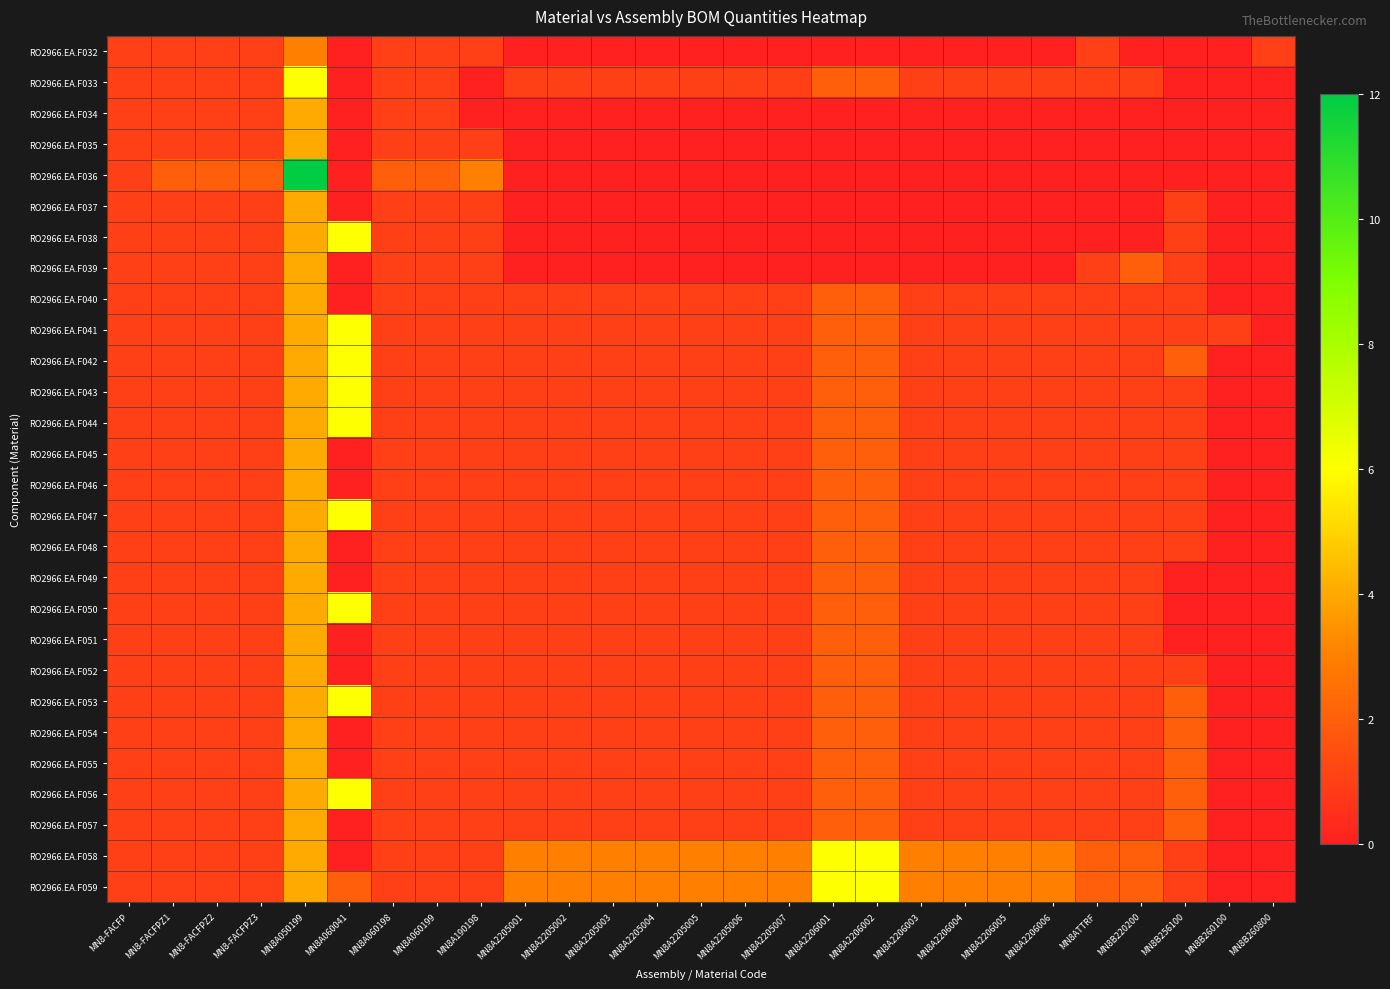

Reading right to left, extract all data points from this chart.

RO2966.EA.F032: MN8B260800=1	MN8B260100=0	MN8B256100=0	MN8B220200=0	MN8ATTRF=1	MN8A2206006=0	MN8A2206005=0	MN8A2206004=0	MN8A2206003=0	MN8A2206002=0	MN8A2206001=0	MN8A2205007=0	MN8A2205006=0	MN8A2205005=0	MN8A2205004=0	MN8A2205003=0	MN8A2205002=0	MN8A2205001=0	MN8A190198=1	MN8A060199=1	MN8A060198=1	MN8A060041=0	MN8A050199=3	MN8-FACFPZ3=1	MN8-FACFPZ2=1	MN8-FACFPZ1=1	MN8-FACFP=1
RO2966.EA.F033: MN8B260800=0	MN8B260100=0	MN8B256100=0	MN8B220200=1	MN8ATTRF=1	MN8A2206006=1	MN8A2206005=1	MN8A2206004=1	MN8A2206003=1	MN8A2206002=2	MN8A2206001=2	MN8A2205007=1	MN8A2205006=1	MN8A2205005=1	MN8A2205004=1	MN8A2205003=1	MN8A2205002=1	MN8A2205001=1	MN8A190198=0	MN8A060199=1	MN8A060198=1	MN8A060041=0	MN8A050199=6	MN8-FACFPZ3=1	MN8-FACFPZ2=1	MN8-FACFPZ1=1	MN8-FACFP=1
RO2966.EA.F034: MN8B260800=0	MN8B260100=0	MN8B256100=0	MN8B220200=0	MN8ATTRF=0	MN8A2206006=0	MN8A2206005=0	MN8A2206004=0	MN8A2206003=0	MN8A2206002=0	MN8A2206001=0	MN8A2205007=0	MN8A2205006=0	MN8A2205005=0	MN8A2205004=0	MN8A2205003=0	MN8A2205002=0	MN8A2205001=0	MN8A190198=0	MN8A060199=1	MN8A060198=1	MN8A060041=0	MN8A050199=4	MN8-FACFPZ3=1	MN8-FACFPZ2=1	MN8-FACFPZ1=1	MN8-FACFP=1
RO2966.EA.F035: MN8B260800=0	MN8B260100=0	MN8B256100=0	MN8B220200=0	MN8ATTRF=0	MN8A2206006=0	MN8A2206005=0	MN8A2206004=0	MN8A2206003=0	MN8A2206002=0	MN8A2206001=0	MN8A2205007=0	MN8A2205006=0	MN8A2205005=0	MN8A2205004=0	MN8A2205003=0	MN8A2205002=0	MN8A2205001=0	MN8A190198=1	MN8A060199=1	MN8A060198=1	MN8A060041=0	MN8A050199=4	MN8-FACFPZ3=1	MN8-FACFPZ2=1	MN8-FACFPZ1=1	MN8-FACFP=1
RO2966.EA.F036: MN8B260800=0	MN8B260100=0	MN8B256100=0	MN8B220200=0	MN8ATTRF=0	MN8A2206006=0	MN8A2206005=0	MN8A2206004=0	MN8A2206003=0	MN8A2206002=0	MN8A2206001=0	MN8A2205007=0	MN8A2205006=0	MN8A2205005=0	MN8A2205004=0	MN8A2205003=0	MN8A2205002=0	MN8A2205001=0	MN8A190198=3	MN8A060199=2	MN8A060198=2	MN8A060041=0	MN8A050199=12	MN8-FACFPZ3=2	MN8-FACFPZ2=2	MN8-FACFPZ1=2	MN8-FACFP=1
RO2966.EA.F037: MN8B260800=0	MN8B260100=0	MN8B256100=1	MN8B220200=0	MN8ATTRF=0	MN8A2206006=0	MN8A2206005=0	MN8A2206004=0	MN8A2206003=0	MN8A2206002=0	MN8A2206001=0	MN8A2205007=0	MN8A2205006=0	MN8A2205005=0	MN8A2205004=0	MN8A2205003=0	MN8A2205002=0	MN8A2205001=0	MN8A190198=1	MN8A060199=1	MN8A060198=1	MN8A060041=0	MN8A050199=4	MN8-FACFPZ3=1	MN8-FACFPZ2=1	MN8-FACFPZ1=1	MN8-FACFP=1
RO2966.EA.F038: MN8B260800=0	MN8B260100=0	MN8B256100=1	MN8B220200=0	MN8ATTRF=0	MN8A2206006=0	MN8A2206005=0	MN8A2206004=0	MN8A2206003=0	MN8A2206002=0	MN8A2206001=0	MN8A2205007=0	MN8A2205006=0	MN8A2205005=0	MN8A2205004=0	MN8A2205003=0	MN8A2205002=0	MN8A2205001=0	MN8A190198=1	MN8A060199=1	MN8A060198=1	MN8A060041=6	MN8A050199=4	MN8-FACFPZ3=1	MN8-FACFPZ2=1	MN8-FACFPZ1=1	MN8-FACFP=1
RO2966.EA.F039: MN8B260800=0	MN8B260100=0	MN8B256100=1	MN8B220200=2	MN8ATTRF=1	MN8A2206006=0	MN8A2206005=0	MN8A2206004=0	MN8A2206003=0	MN8A2206002=0	MN8A2206001=0	MN8A2205007=0	MN8A2205006=0	MN8A2205005=0	MN8A2205004=0	MN8A2205003=0	MN8A2205002=0	MN8A2205001=0	MN8A190198=1	MN8A060199=1	MN8A060198=1	MN8A060041=0	MN8A050199=4	MN8-FACFPZ3=1	MN8-FACFPZ2=1	MN8-FACFPZ1=1	MN8-FACFP=1
RO2966.EA.F040: MN8B260800=0	MN8B260100=0	MN8B256100=1	MN8B220200=1	MN8ATTRF=1	MN8A2206006=1	MN8A2206005=1	MN8A2206004=1	MN8A2206003=1	MN8A2206002=2	MN8A2206001=2	MN8A2205007=1	MN8A2205006=1	MN8A2205005=1	MN8A2205004=1	MN8A2205003=1	MN8A2205002=1	MN8A2205001=1	MN8A190198=1	MN8A060199=1	MN8A060198=1	MN8A060041=0	MN8A050199=4	MN8-FACFPZ3=1	MN8-FACFPZ2=1	MN8-FACFPZ1=1	MN8-FACFP=1
RO2966.EA.F041: MN8B260800=0	MN8B260100=1	MN8B256100=1	MN8B220200=1	MN8ATTRF=1	MN8A2206006=1	MN8A2206005=1	MN8A2206004=1	MN8A2206003=1	MN8A2206002=2	MN8A2206001=2	MN8A2205007=1	MN8A2205006=1	MN8A2205005=1	MN8A2205004=1	MN8A2205003=1	MN8A2205002=1	MN8A2205001=1	MN8A190198=1	MN8A060199=1	MN8A060198=1	MN8A060041=6	MN8A050199=4	MN8-FACFPZ3=1	MN8-FACFPZ2=1	MN8-FACFPZ1=1	MN8-FACFP=1
RO2966.EA.F042: MN8B260800=0	MN8B260100=0	MN8B256100=2	MN8B220200=1	MN8ATTRF=1	MN8A2206006=1	MN8A2206005=1	MN8A2206004=1	MN8A2206003=1	MN8A2206002=2	MN8A2206001=2	MN8A2205007=1	MN8A2205006=1	MN8A2205005=1	MN8A2205004=1	MN8A2205003=1	MN8A2205002=1	MN8A2205001=1	MN8A190198=1	MN8A060199=1	MN8A060198=1	MN8A060041=6	MN8A050199=4	MN8-FACFPZ3=1	MN8-FACFPZ2=1	MN8-FACFPZ1=1	MN8-FACFP=1
RO2966.EA.F043: MN8B260800=0	MN8B260100=0	MN8B256100=1	MN8B220200=1	MN8ATTRF=1	MN8A2206006=1	MN8A2206005=1	MN8A2206004=1	MN8A2206003=1	MN8A2206002=2	MN8A2206001=2	MN8A2205007=1	MN8A2205006=1	MN8A2205005=1	MN8A2205004=1	MN8A2205003=1	MN8A2205002=1	MN8A2205001=1	MN8A190198=1	MN8A060199=1	MN8A060198=1	MN8A060041=6	MN8A050199=4	MN8-FACFPZ3=1	MN8-FACFPZ2=1	MN8-FACFPZ1=1	MN8-FACFP=1
RO2966.EA.F044: MN8B260800=0	MN8B260100=0	MN8B256100=1	MN8B220200=1	MN8ATTRF=1	MN8A2206006=1	MN8A2206005=1	MN8A2206004=1	MN8A2206003=1	MN8A2206002=2	MN8A2206001=2	MN8A2205007=1	MN8A2205006=1	MN8A2205005=1	MN8A2205004=1	MN8A2205003=1	MN8A2205002=1	MN8A2205001=1	MN8A190198=1	MN8A060199=1	MN8A060198=1	MN8A060041=6	MN8A050199=4	MN8-FACFPZ3=1	MN8-FACFPZ2=1	MN8-FACFPZ1=1	MN8-FACFP=1
RO2966.EA.F045: MN8B260800=0	MN8B260100=0	MN8B256100=1	MN8B220200=1	MN8ATTRF=1	MN8A2206006=1	MN8A2206005=1	MN8A2206004=1	MN8A2206003=1	MN8A2206002=2	MN8A2206001=2	MN8A2205007=1	MN8A2205006=1	MN8A2205005=1	MN8A2205004=1	MN8A2205003=1	MN8A2205002=1	MN8A2205001=1	MN8A190198=1	MN8A060199=1	MN8A060198=1	MN8A060041=0	MN8A050199=4	MN8-FACFPZ3=1	MN8-FACFPZ2=1	MN8-FACFPZ1=1	MN8-FACFP=1
RO2966.EA.F046: MN8B260800=0	MN8B260100=0	MN8B256100=1	MN8B220200=1	MN8ATTRF=1	MN8A2206006=1	MN8A2206005=1	MN8A2206004=1	MN8A2206003=1	MN8A2206002=2	MN8A2206001=2	MN8A2205007=1	MN8A2205006=1	MN8A2205005=1	MN8A2205004=1	MN8A2205003=1	MN8A2205002=1	MN8A2205001=1	MN8A190198=1	MN8A060199=1	MN8A060198=1	MN8A060041=0	MN8A050199=4	MN8-FACFPZ3=1	MN8-FACFPZ2=1	MN8-FACFPZ1=1	MN8-FACFP=1
RO2966.EA.F047: MN8B260800=0	MN8B260100=0	MN8B256100=1	MN8B220200=1	MN8ATTRF=1	MN8A2206006=1	MN8A2206005=1	MN8A2206004=1	MN8A2206003=1	MN8A2206002=2	MN8A2206001=2	MN8A2205007=1	MN8A2205006=1	MN8A2205005=1	MN8A2205004=1	MN8A2205003=1	MN8A2205002=1	MN8A2205001=1	MN8A190198=1	MN8A060199=1	MN8A060198=1	MN8A060041=6	MN8A050199=4	MN8-FACFPZ3=1	MN8-FACFPZ2=1	MN8-FACFPZ1=1	MN8-FACFP=1
RO2966.EA.F048: MN8B260800=0	MN8B260100=0	MN8B256100=1	MN8B220200=1	MN8ATTRF=1	MN8A2206006=1	MN8A2206005=1	MN8A2206004=1	MN8A2206003=1	MN8A2206002=2	MN8A2206001=2	MN8A2205007=1	MN8A2205006=1	MN8A2205005=1	MN8A2205004=1	MN8A2205003=1	MN8A2205002=1	MN8A2205001=1	MN8A190198=1	MN8A060199=1	MN8A060198=1	MN8A060041=0	MN8A050199=4	MN8-FACFPZ3=1	MN8-FACFPZ2=1	MN8-FACFPZ1=1	MN8-FACFP=1
RO2966.EA.F049: MN8B260800=0	MN8B260100=0	MN8B256100=0	MN8B220200=1	MN8ATTRF=1	MN8A2206006=1	MN8A2206005=1	MN8A2206004=1	MN8A2206003=1	MN8A2206002=2	MN8A2206001=2	MN8A2205007=1	MN8A2205006=1	MN8A2205005=1	MN8A2205004=1	MN8A2205003=1	MN8A2205002=1	MN8A2205001=1	MN8A190198=1	MN8A060199=1	MN8A060198=1	MN8A060041=0	MN8A050199=4	MN8-FACFPZ3=1	MN8-FACFPZ2=1	MN8-FACFPZ1=1	MN8-FACFP=1
RO2966.EA.F050: MN8B260800=0	MN8B260100=0	MN8B256100=0	MN8B220200=1	MN8ATTRF=1	MN8A2206006=1	MN8A2206005=1	MN8A2206004=1	MN8A2206003=1	MN8A2206002=2	MN8A2206001=2	MN8A2205007=1	MN8A2205006=1	MN8A2205005=1	MN8A2205004=1	MN8A2205003=1	MN8A2205002=1	MN8A2205001=1	MN8A190198=1	MN8A060199=1	MN8A060198=1	MN8A060041=6	MN8A050199=4	MN8-FACFPZ3=1	MN8-FACFPZ2=1	MN8-FACFPZ1=1	MN8-FACFP=1
RO2966.EA.F051: MN8B260800=0	MN8B260100=0	MN8B256100=0	MN8B220200=1	MN8ATTRF=1	MN8A2206006=1	MN8A2206005=1	MN8A2206004=1	MN8A2206003=1	MN8A2206002=2	MN8A2206001=2	MN8A2205007=1	MN8A2205006=1	MN8A2205005=1	MN8A2205004=1	MN8A2205003=1	MN8A2205002=1	MN8A2205001=1	MN8A190198=1	MN8A060199=1	MN8A060198=1	MN8A060041=0	MN8A050199=4	MN8-FACFPZ3=1	MN8-FACFPZ2=1	MN8-FACFPZ1=1	MN8-FACFP=1
RO2966.EA.F052: MN8B260800=0	MN8B260100=0	MN8B256100=1	MN8B220200=1	MN8ATTRF=1	MN8A2206006=1	MN8A2206005=1	MN8A2206004=1	MN8A2206003=1	MN8A2206002=2	MN8A2206001=2	MN8A2205007=1	MN8A2205006=1	MN8A2205005=1	MN8A2205004=1	MN8A2205003=1	MN8A2205002=1	MN8A2205001=1	MN8A190198=1	MN8A060199=1	MN8A060198=1	MN8A060041=0	MN8A050199=4	MN8-FACFPZ3=1	MN8-FACFPZ2=1	MN8-FACFPZ1=1	MN8-FACFP=1
RO2966.EA.F053: MN8B260800=0	MN8B260100=0	MN8B256100=2	MN8B220200=1	MN8ATTRF=1	MN8A2206006=1	MN8A2206005=1	MN8A2206004=1	MN8A2206003=1	MN8A2206002=2	MN8A2206001=2	MN8A2205007=1	MN8A2205006=1	MN8A2205005=1	MN8A2205004=1	MN8A2205003=1	MN8A2205002=1	MN8A2205001=1	MN8A190198=1	MN8A060199=1	MN8A060198=1	MN8A060041=6	MN8A050199=4	MN8-FACFPZ3=1	MN8-FACFPZ2=1	MN8-FACFPZ1=1	MN8-FACFP=1
RO2966.EA.F054: MN8B260800=0	MN8B260100=0	MN8B256100=2	MN8B220200=1	MN8ATTRF=1	MN8A2206006=1	MN8A2206005=1	MN8A2206004=1	MN8A2206003=1	MN8A2206002=2	MN8A2206001=2	MN8A2205007=1	MN8A2205006=1	MN8A2205005=1	MN8A2205004=1	MN8A2205003=1	MN8A2205002=1	MN8A2205001=1	MN8A190198=1	MN8A060199=1	MN8A060198=1	MN8A060041=0	MN8A050199=4	MN8-FACFPZ3=1	MN8-FACFPZ2=1	MN8-FACFPZ1=1	MN8-FACFP=1
RO2966.EA.F055: MN8B260800=0	MN8B260100=0	MN8B256100=2	MN8B220200=1	MN8ATTRF=1	MN8A2206006=1	MN8A2206005=1	MN8A2206004=1	MN8A2206003=1	MN8A2206002=2	MN8A2206001=2	MN8A2205007=1	MN8A2205006=1	MN8A2205005=1	MN8A2205004=1	MN8A2205003=1	MN8A2205002=1	MN8A2205001=1	MN8A190198=1	MN8A060199=1	MN8A060198=1	MN8A060041=0	MN8A050199=4	MN8-FACFPZ3=1	MN8-FACFPZ2=1	MN8-FACFPZ1=1	MN8-FACFP=1
RO2966.EA.F056: MN8B260800=0	MN8B260100=0	MN8B256100=2	MN8B220200=1	MN8ATTRF=1	MN8A2206006=1	MN8A2206005=1	MN8A2206004=1	MN8A2206003=1	MN8A2206002=2	MN8A2206001=2	MN8A2205007=1	MN8A2205006=1	MN8A2205005=1	MN8A2205004=1	MN8A2205003=1	MN8A2205002=1	MN8A2205001=1	MN8A190198=1	MN8A060199=1	MN8A060198=1	MN8A060041=6	MN8A050199=4	MN8-FACFPZ3=1	MN8-FACFPZ2=1	MN8-FACFPZ1=1	MN8-FACFP=1
RO2966.EA.F057: MN8B260800=0	MN8B260100=0	MN8B256100=2	MN8B220200=1	MN8ATTRF=1	MN8A2206006=1	MN8A2206005=1	MN8A2206004=1	MN8A2206003=1	MN8A2206002=2	MN8A2206001=2	MN8A2205007=1	MN8A2205006=1	MN8A2205005=1	MN8A2205004=1	MN8A2205003=1	MN8A2205002=1	MN8A2205001=1	MN8A190198=1	MN8A060199=1	MN8A060198=1	MN8A060041=0	MN8A050199=4	MN8-FACFPZ3=1	MN8-FACFPZ2=1	MN8-FACFPZ1=1	MN8-FACFP=1
RO2966.EA.F058: MN8B260800=0	MN8B260100=0	MN8B256100=1	MN8B220200=2	MN8ATTRF=2	MN8A2206006=3	MN8A2206005=3	MN8A2206004=3	MN8A2206003=3	MN8A2206002=6	MN8A2206001=6	MN8A2205007=3	MN8A2205006=3	MN8A2205005=3	MN8A2205004=3	MN8A2205003=3	MN8A2205002=3	MN8A2205001=3	MN8A190198=1	MN8A060199=1	MN8A060198=1	MN8A060041=0	MN8A050199=4	MN8-FACFPZ3=1	MN8-FACFPZ2=1	MN8-FACFPZ1=1	MN8-FACFP=1
RO2966.EA.F059: MN8B260800=0	MN8B260100=0	MN8B256100=1	MN8B220200=2	MN8ATTRF=2	MN8A2206006=3	MN8A2206005=3	MN8A2206004=3	MN8A2206003=3	MN8A2206002=6	MN8A2206001=6	MN8A2205007=3	MN8A2205006=3	MN8A2205005=3	MN8A2205004=3	MN8A2205003=3	MN8A2205002=3	MN8A2205001=3	MN8A190198=1	MN8A060199=1	MN8A060198=1	MN8A060041=2	MN8A050199=4	MN8-FACFPZ3=1	MN8-FACFPZ2=1	MN8-FACFPZ1=1	MN8-FACFP=1